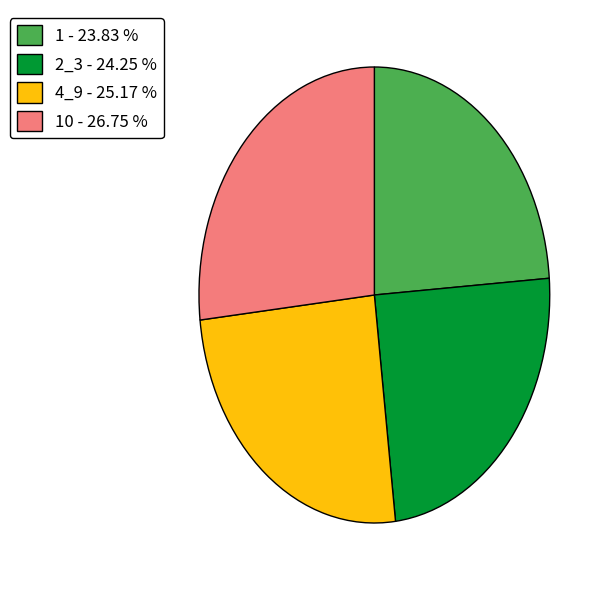

Does 10 - 26.75 % account for over 50% of the chart?

No